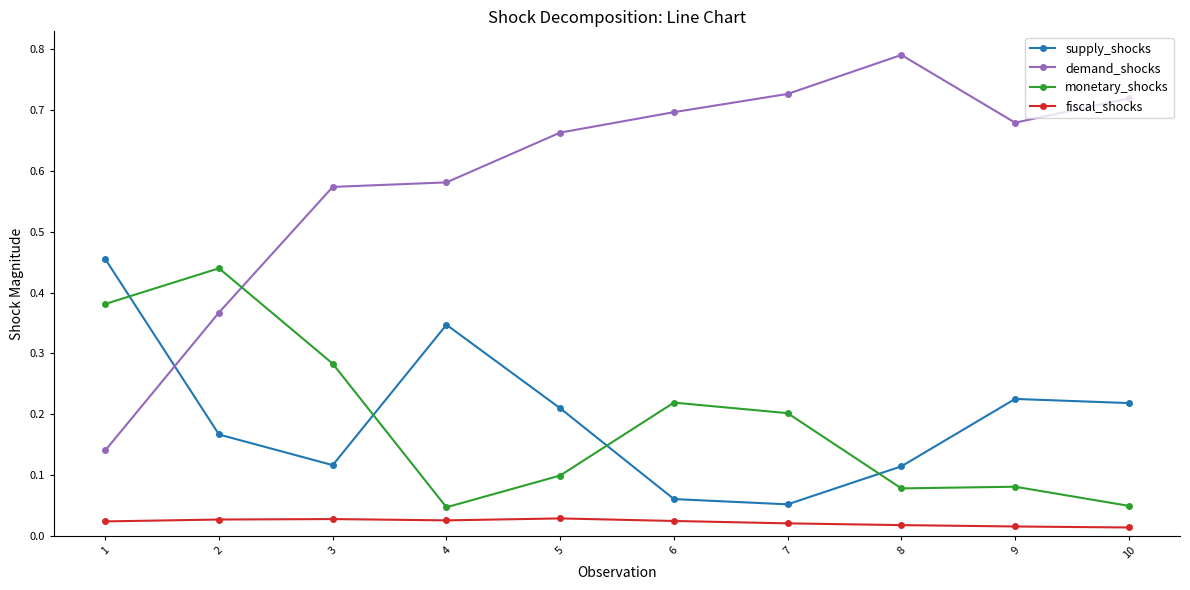

Which label corresponds to the largest value in the chart?

8